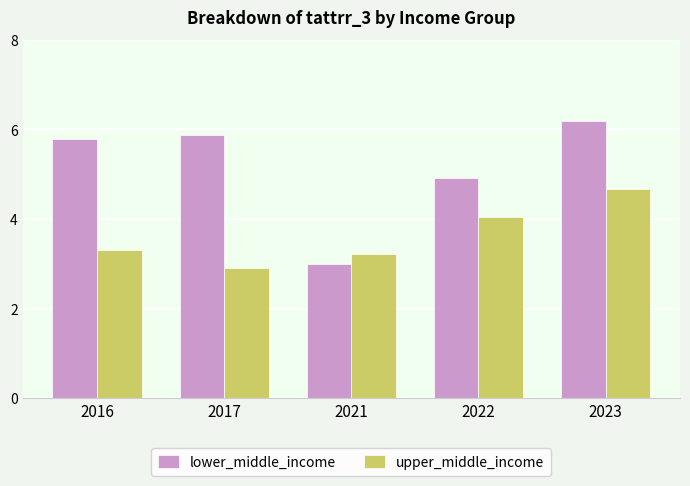

What are all the series names shown in the legend?

lower_middle_income, upper_middle_income